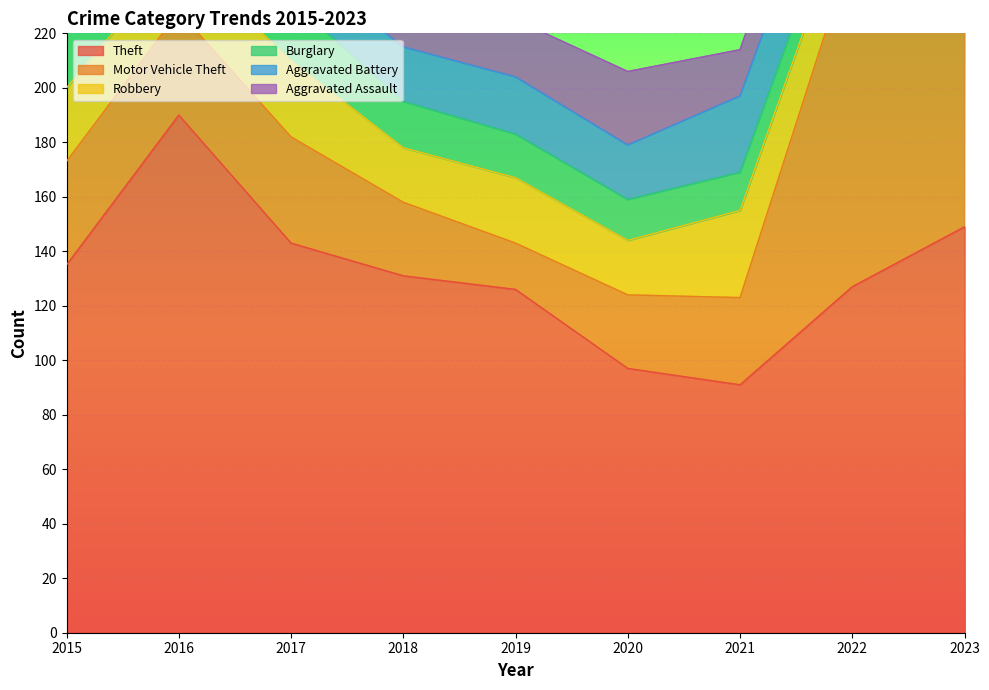

Between 2020 and 2019, which is larger?

2019